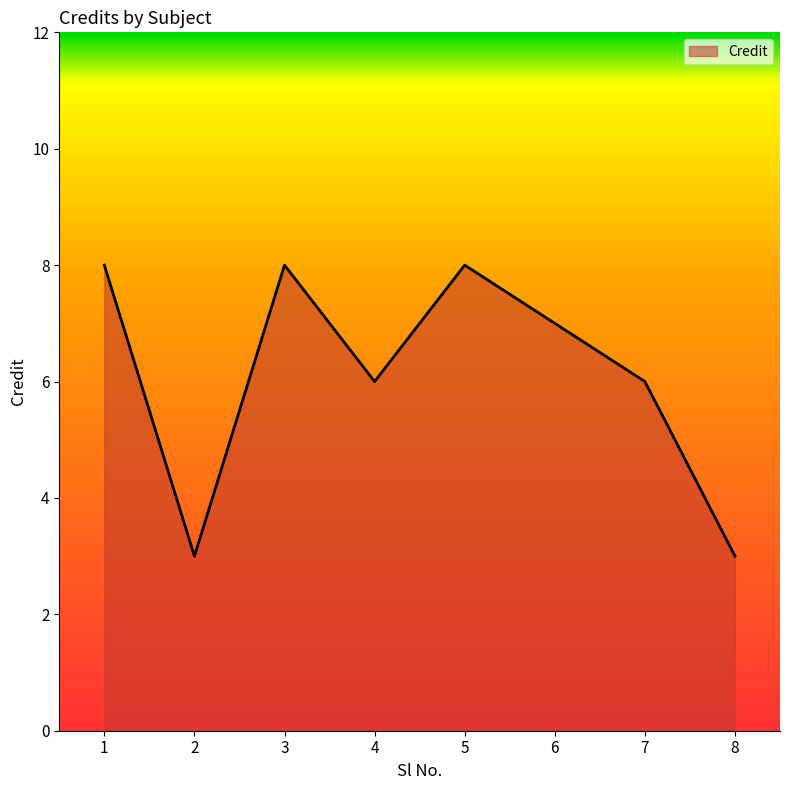

What is the greatest value displayed?

8